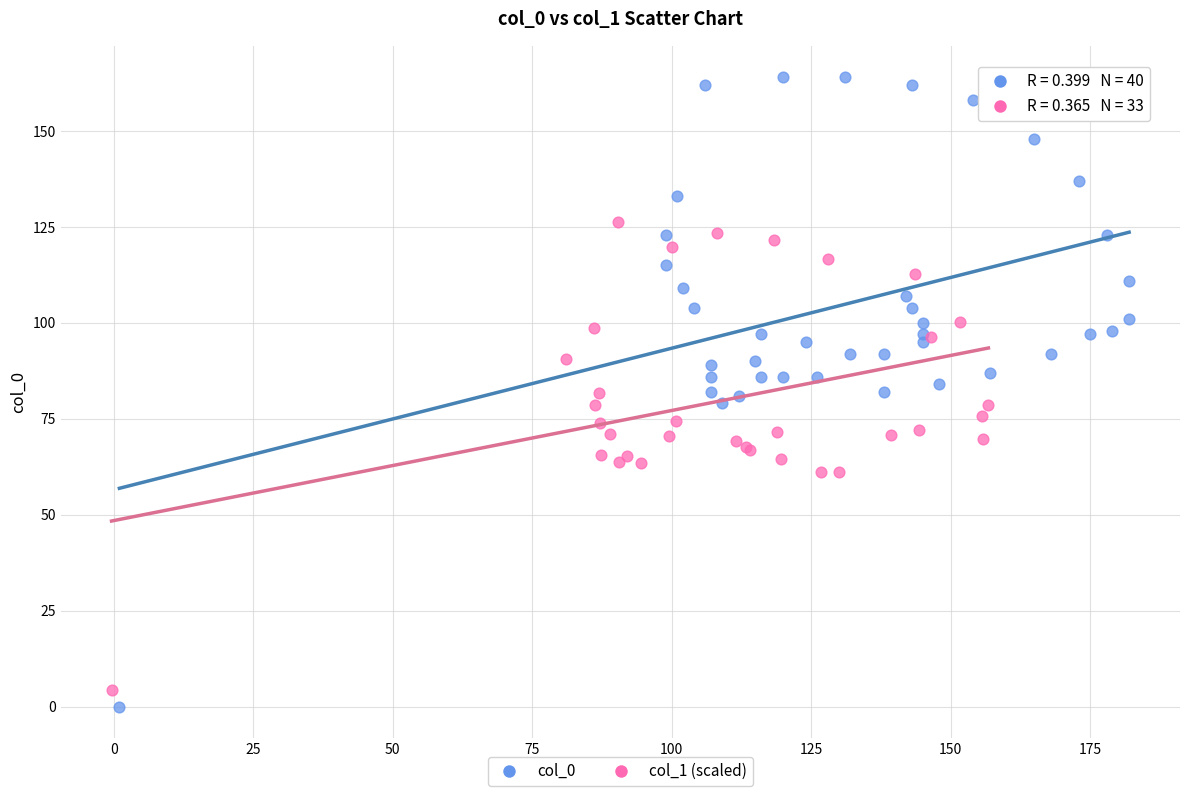

Which series contains the highest Y value?

col_0